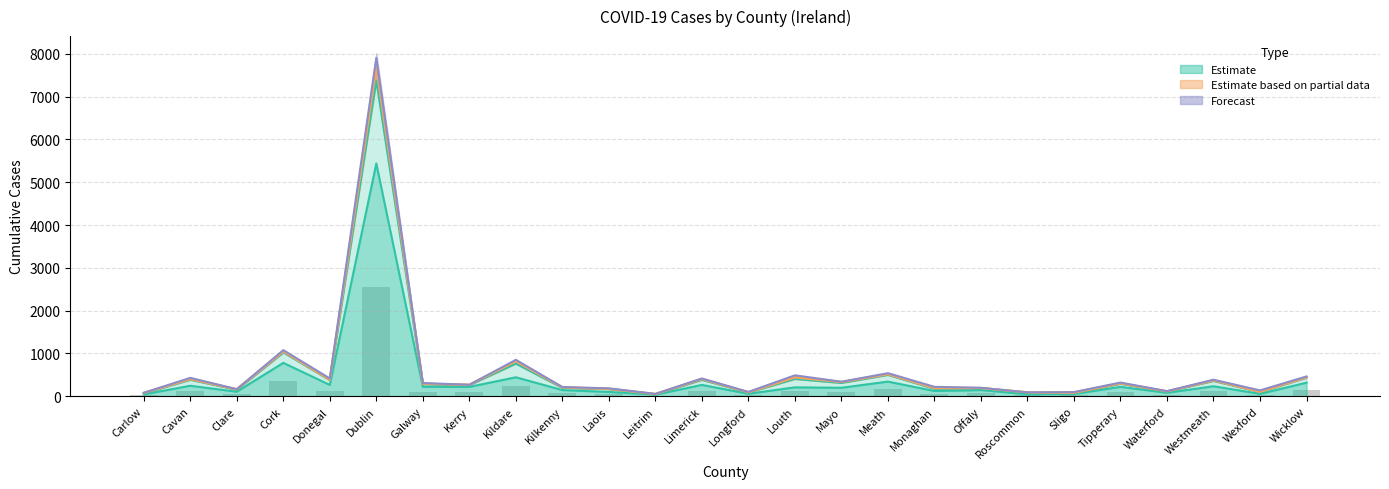

Is the value of 12-04-2020 at Tipperary greater than the value of 18-04-2020 at Westmeath?

No